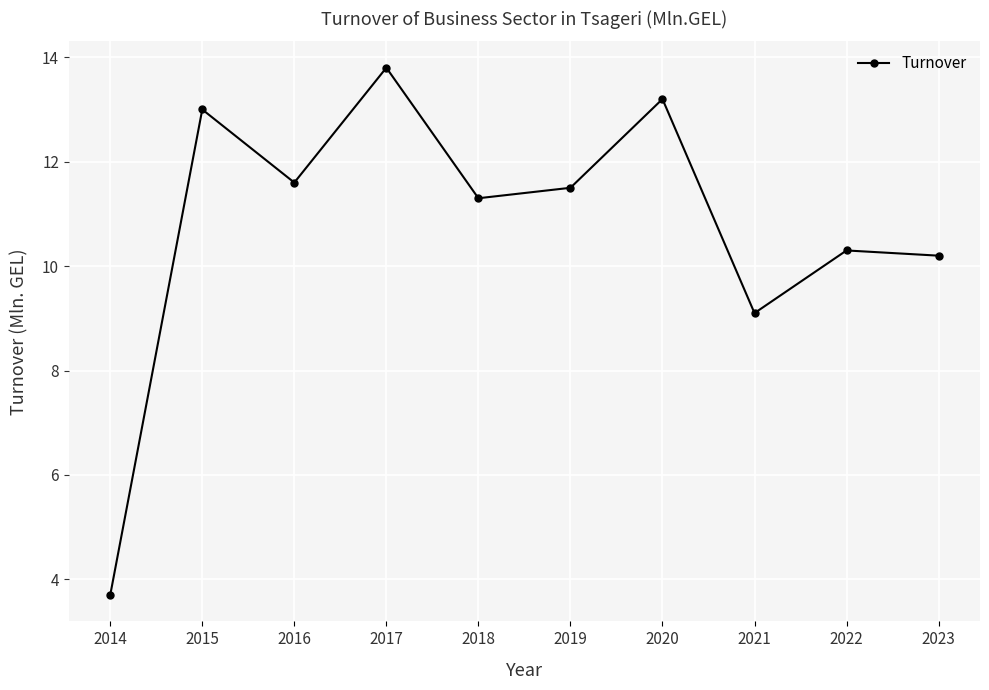

The chart shows a value of 13.9 at 2021. True or false?

False